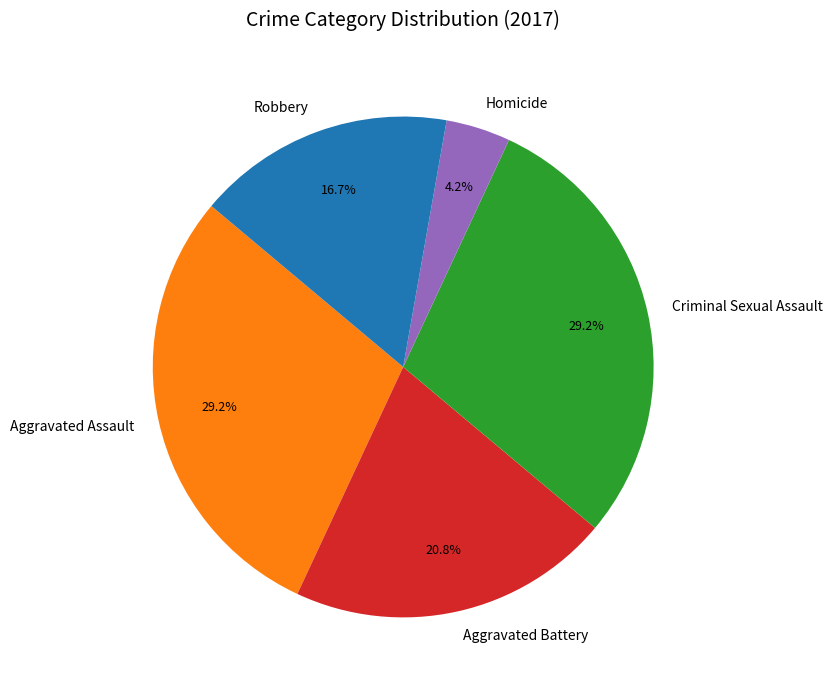

Between Aggravated Battery and Aggravated Assault, which is larger?

Aggravated Assault